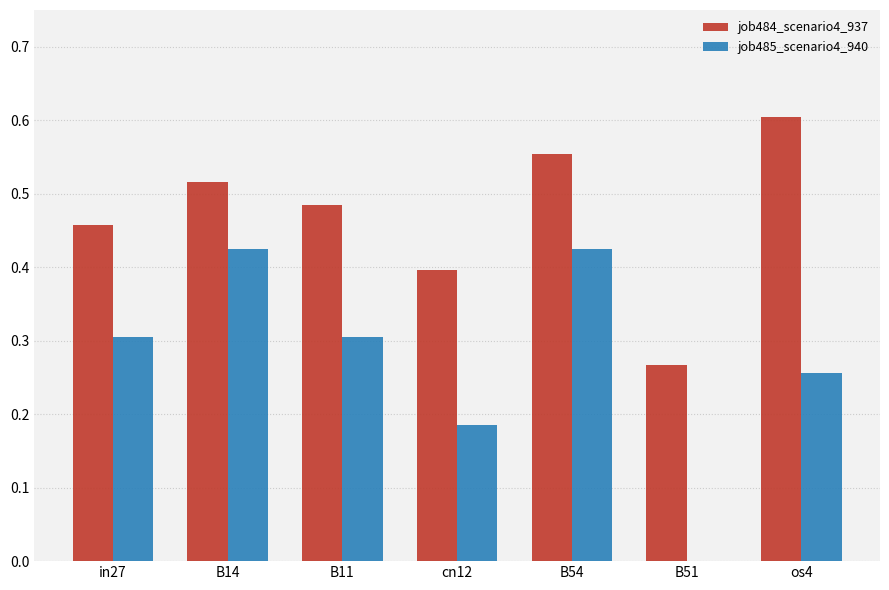

Which series changed the most between B54 and os4?

job485_scenario4_940